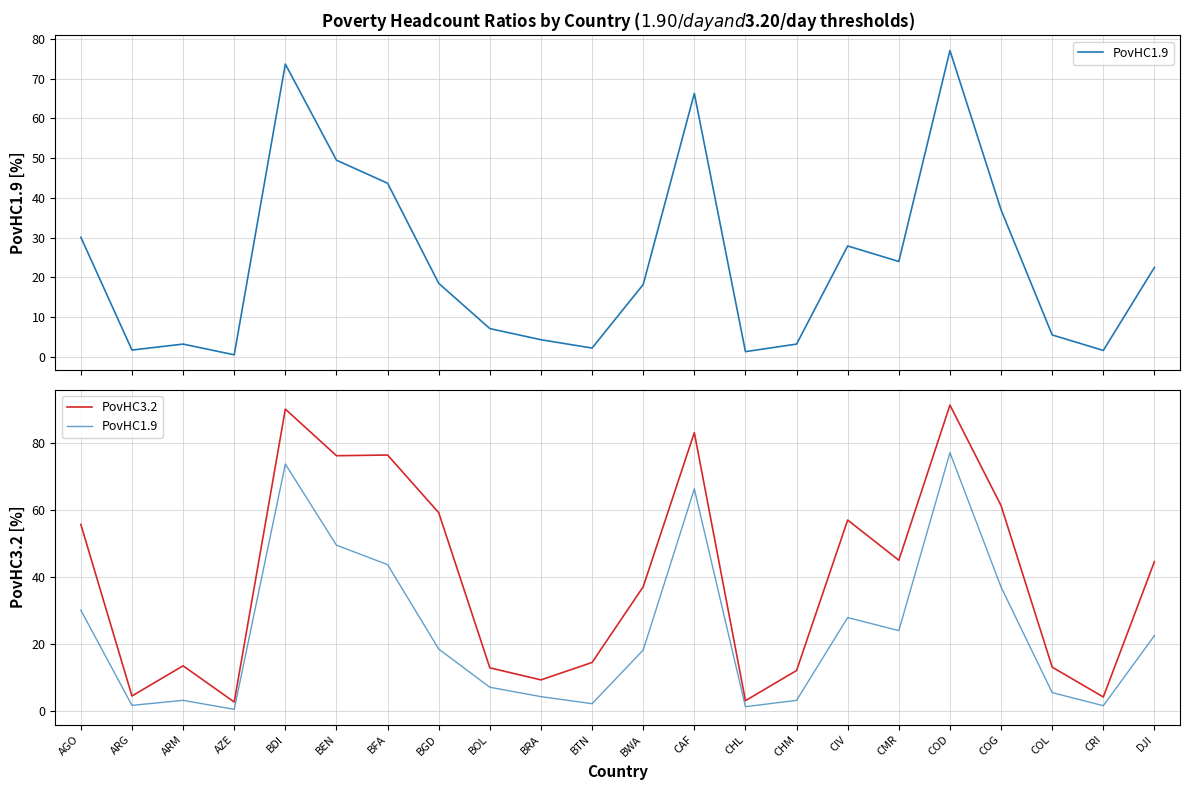

True or false: PovHC3.2 and PovHC1.9 intersect in this chart.

False